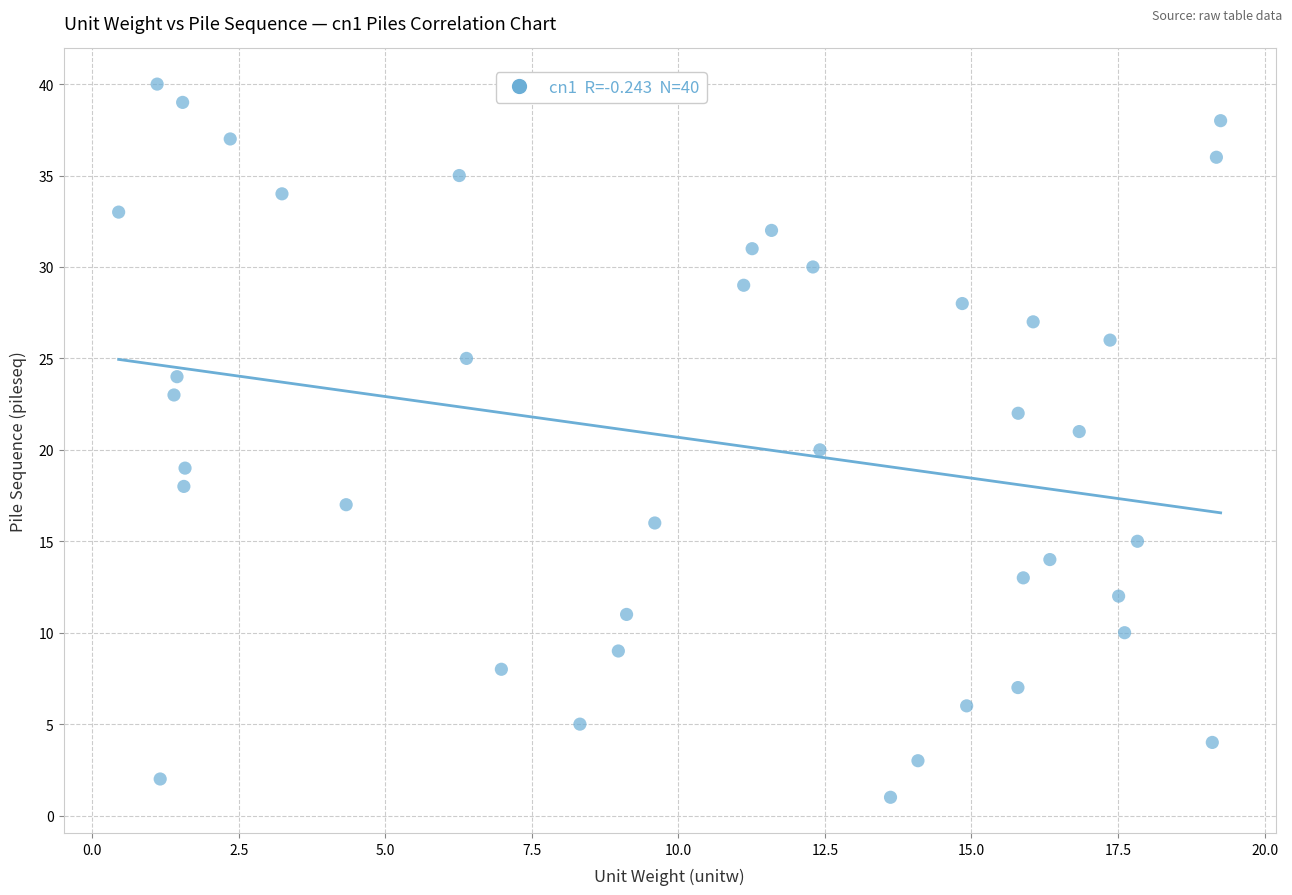

What is the range of Y values (max minus min)?

39